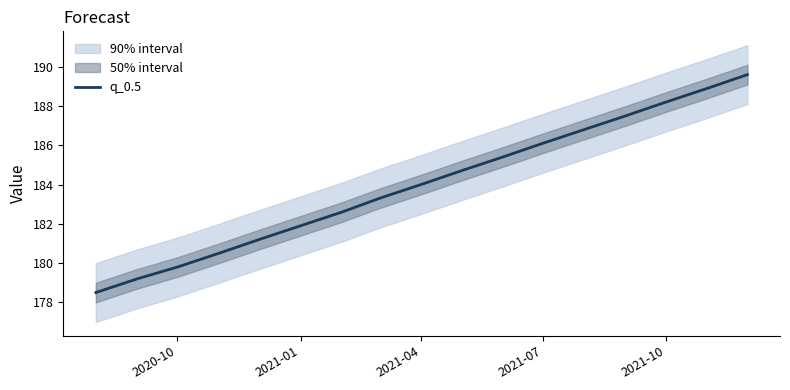

What position from the right is 2021-01?

12